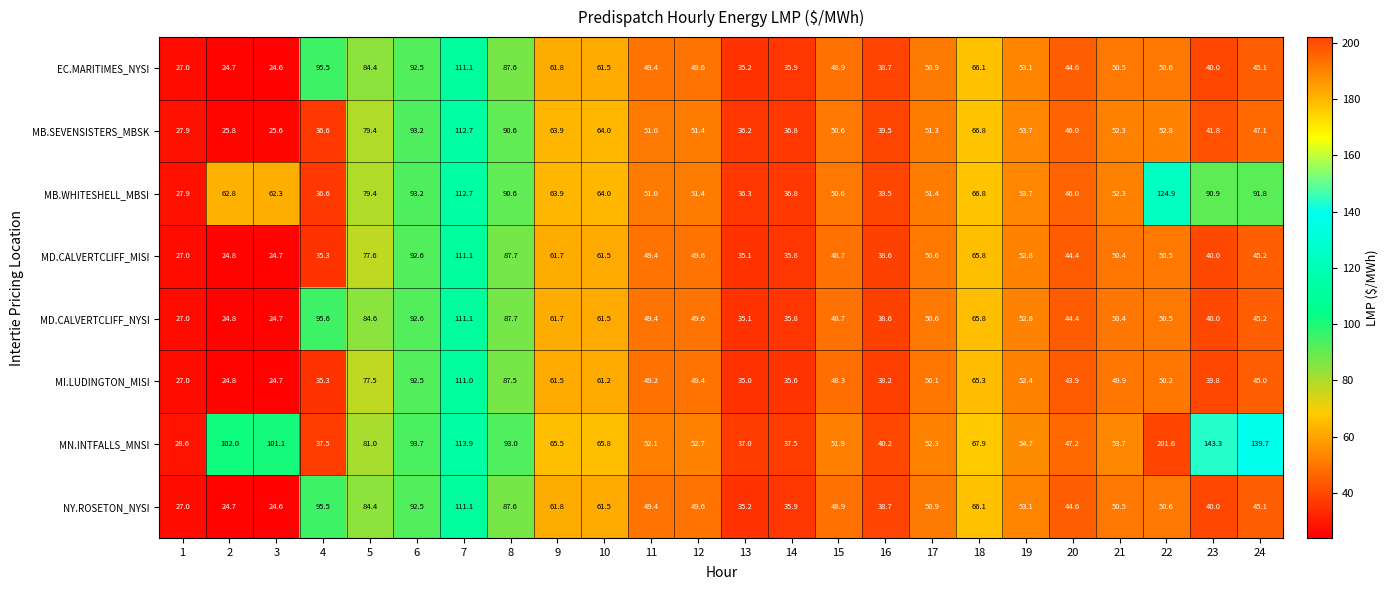

At which label is MD.CALVERTCLIFF_NYSI closest to 67?

18